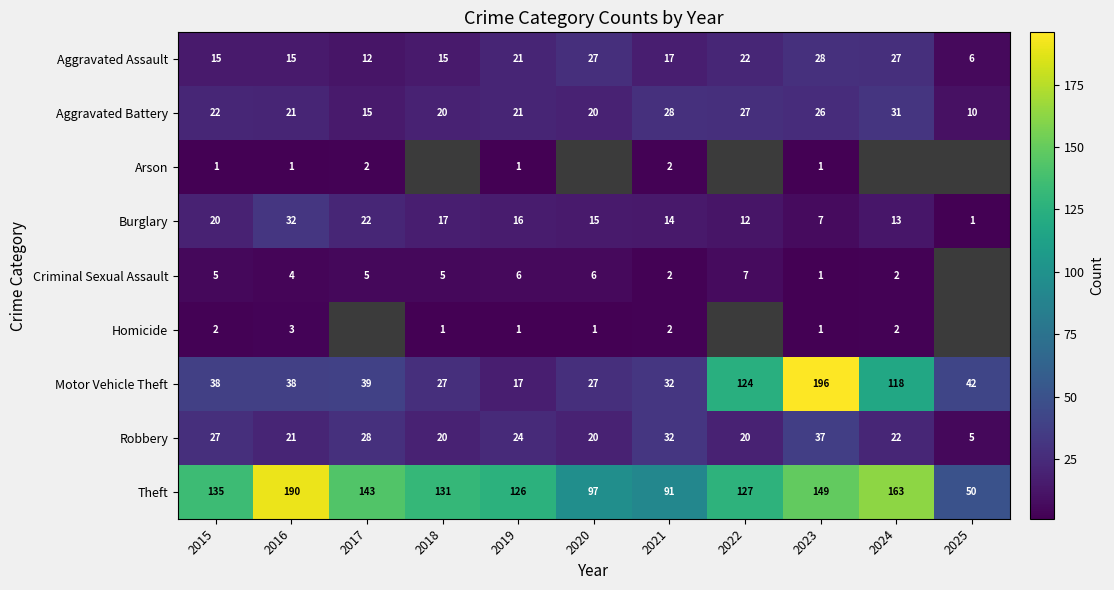

Is it true that Arson equals 0 at 2019?

False